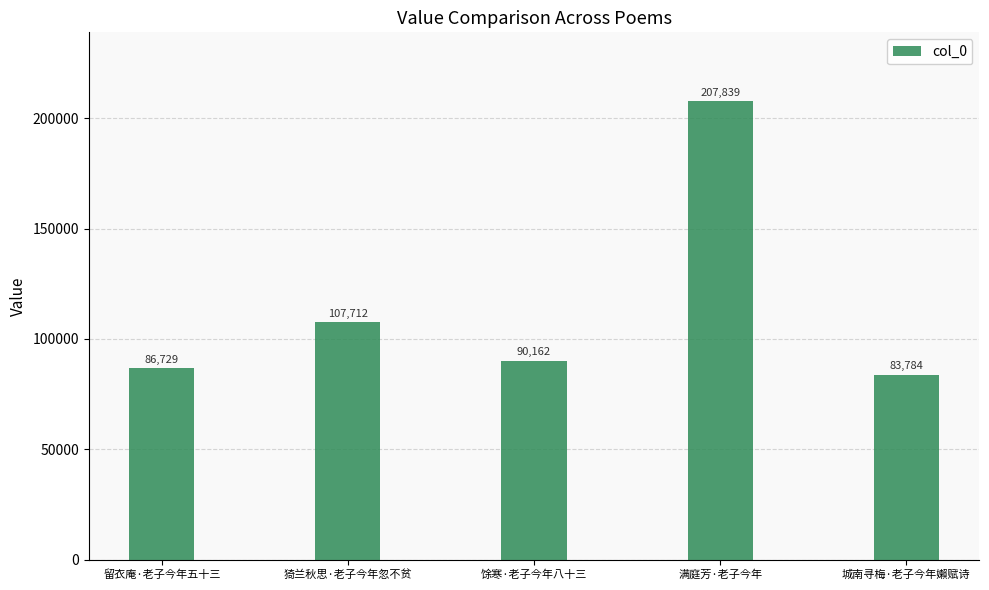

What is the sum of all values?

576226